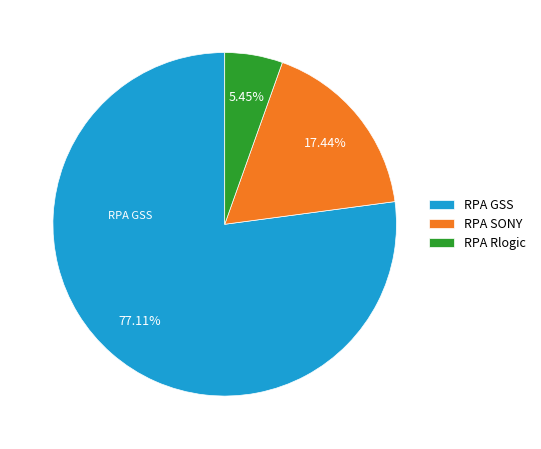

Between RPA Rlogic and RPA GSS, which is larger?

RPA GSS